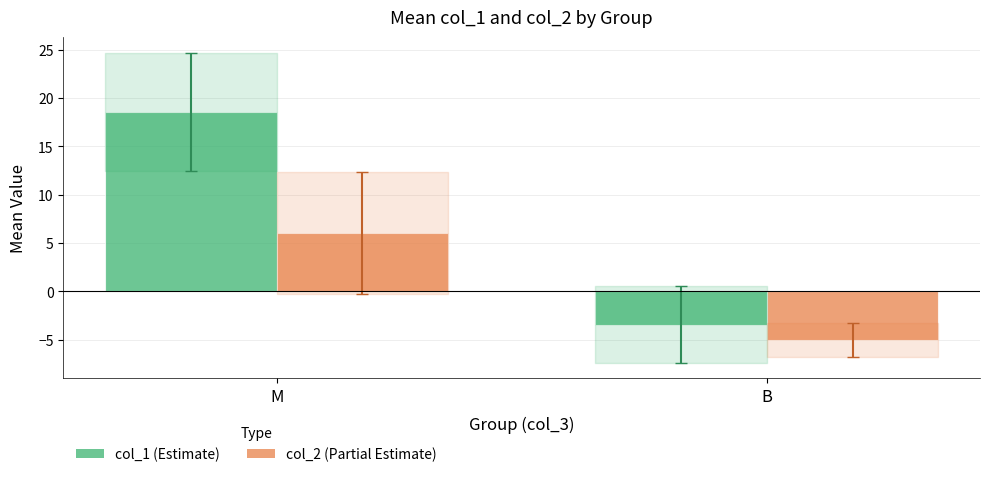

What is the smallest value displayed?

-5.0